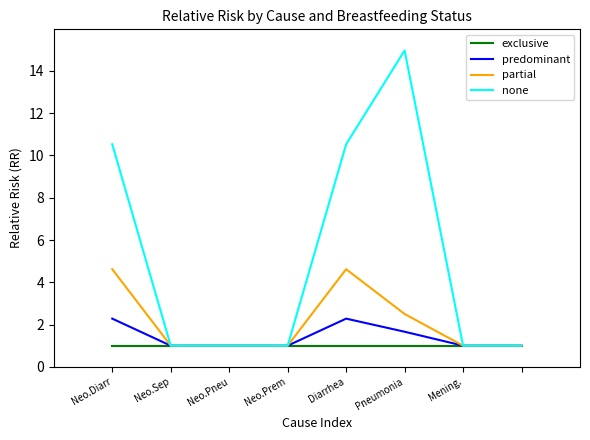

What is the difference between the second highest and minimum values in the predominant series?

1.3